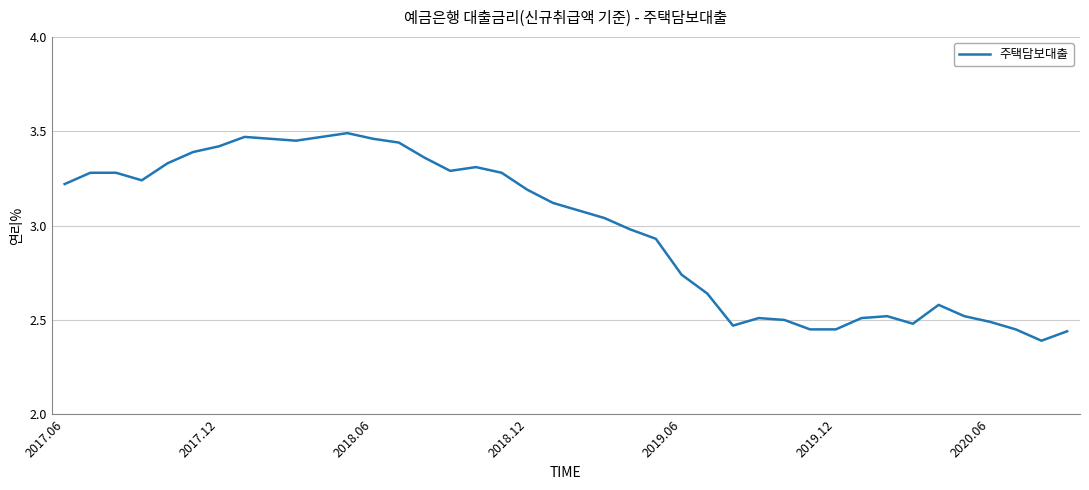

What is the difference between the maximum and minimum values?

1.1